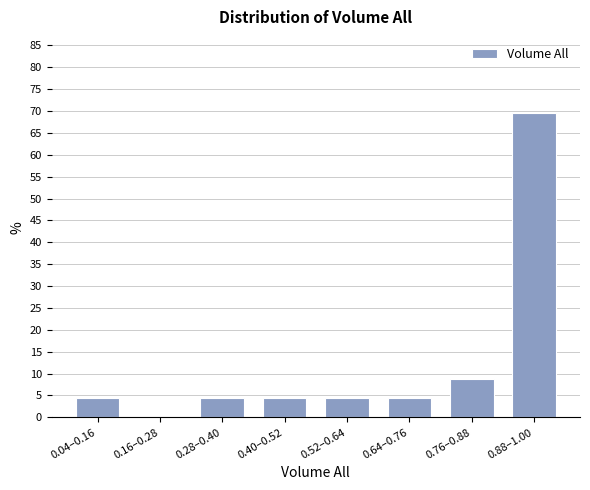

Reading left to right, list all the values displayed in this chart.

0.04–0.16=4.3	0.16–0.28=0.0	0.28–0.40=4.3	0.40–0.52=4.3	0.52–0.64=4.3	0.64–0.76=4.3	0.76–0.88=8.7	0.88–1.00=69.6